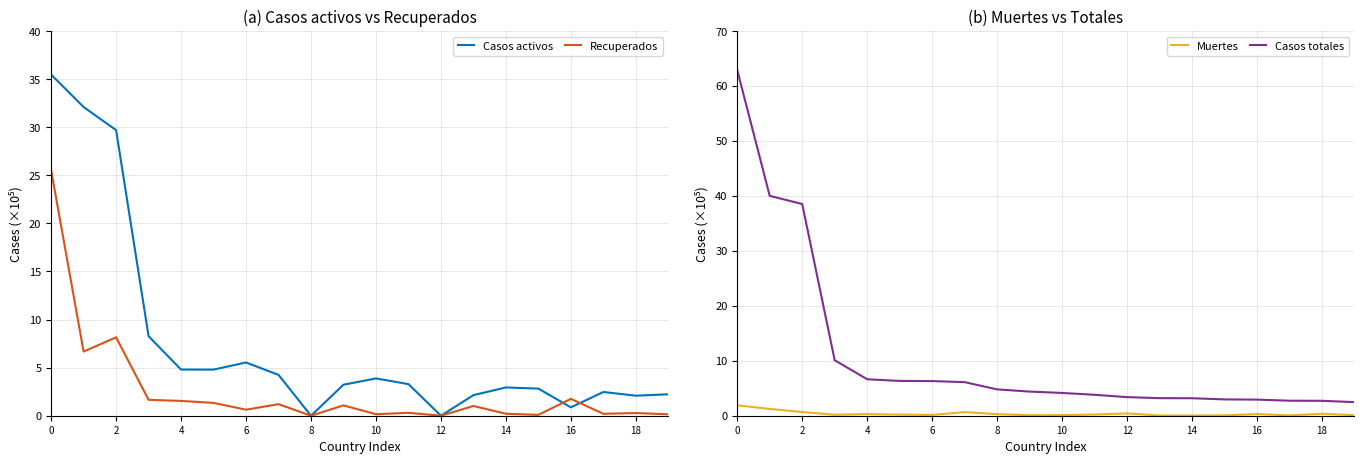

What is the difference between the second highest and minimum values in the Casos activos series?

32.1